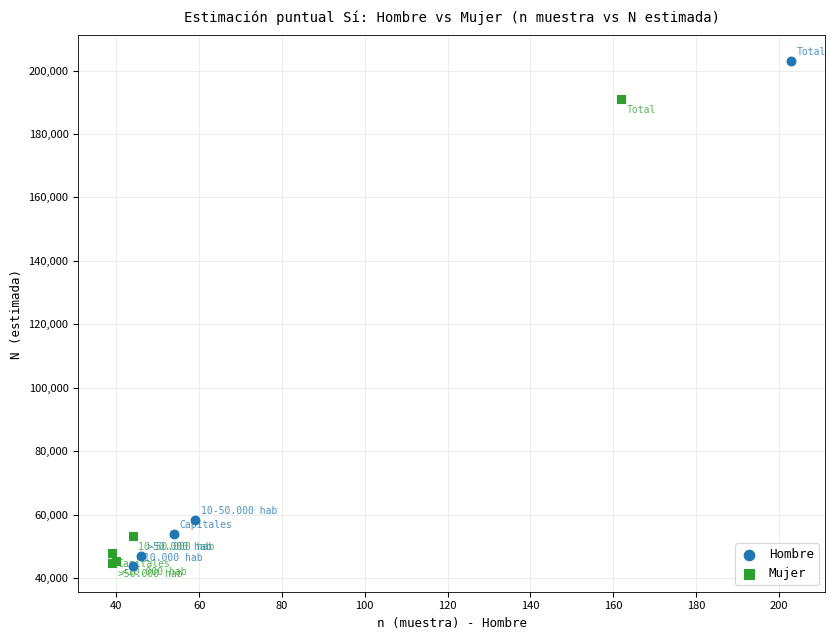

Which series has the widest spread of Y values?

Hombre